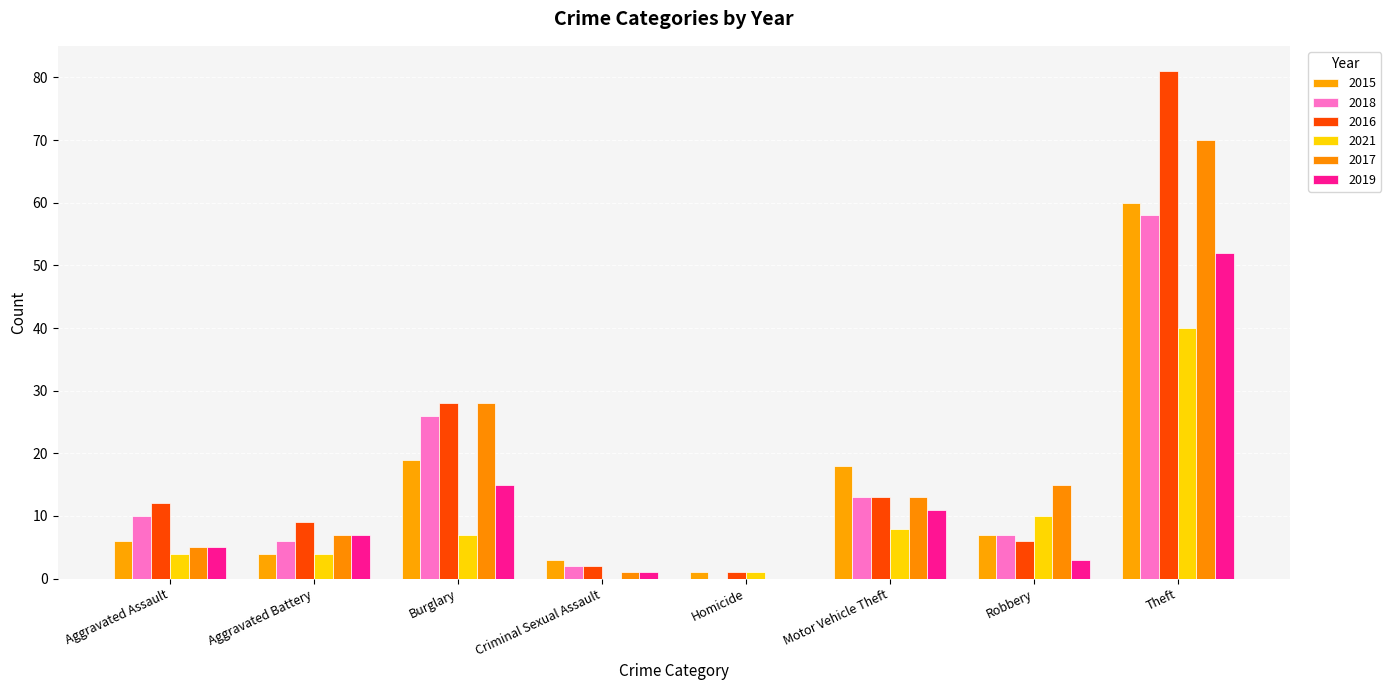

List the series in order of their peak value, highest first.

2016, 2017, 2015, 2018, 2019, 2021